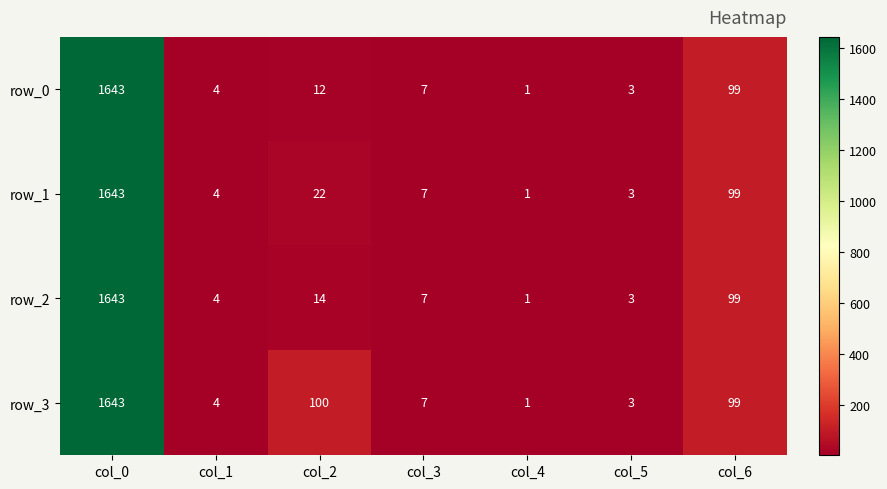

Reading right to left, extract all data points from this chart.

row_0: col_6=99	col_5=3	col_4=1	col_3=7	col_2=12	col_1=4	col_0=1643
row_1: col_6=99	col_5=3	col_4=1	col_3=7	col_2=22	col_1=4	col_0=1643
row_2: col_6=99	col_5=3	col_4=1	col_3=7	col_2=14	col_1=4	col_0=1643
row_3: col_6=99	col_5=3	col_4=1	col_3=7	col_2=100	col_1=4	col_0=1643